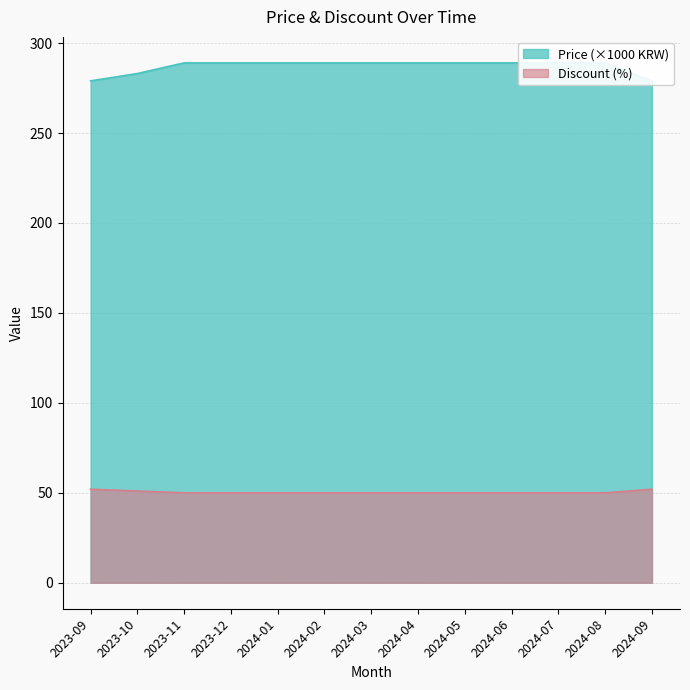

Which series has the widest spread of values?

Price